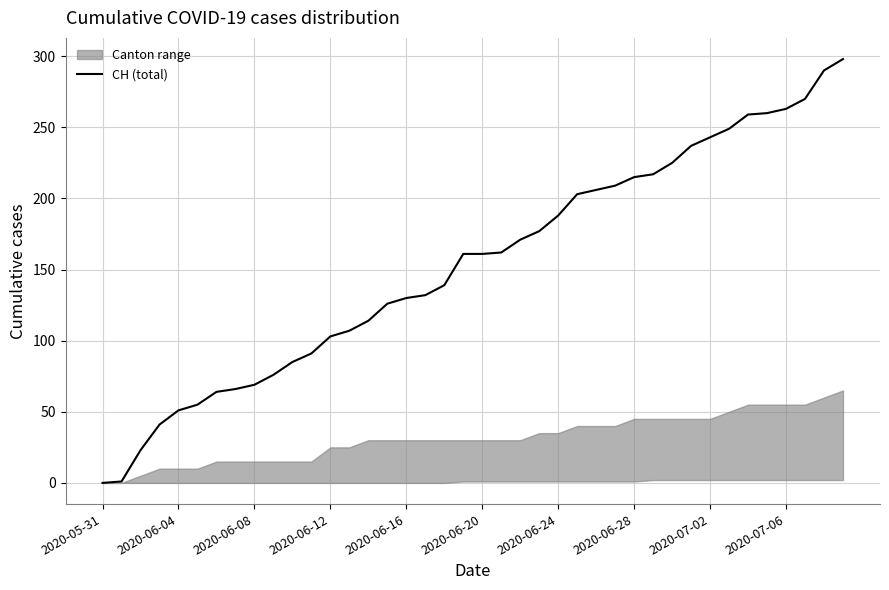

The chart shows a value of 231 at 23. True or false?

False